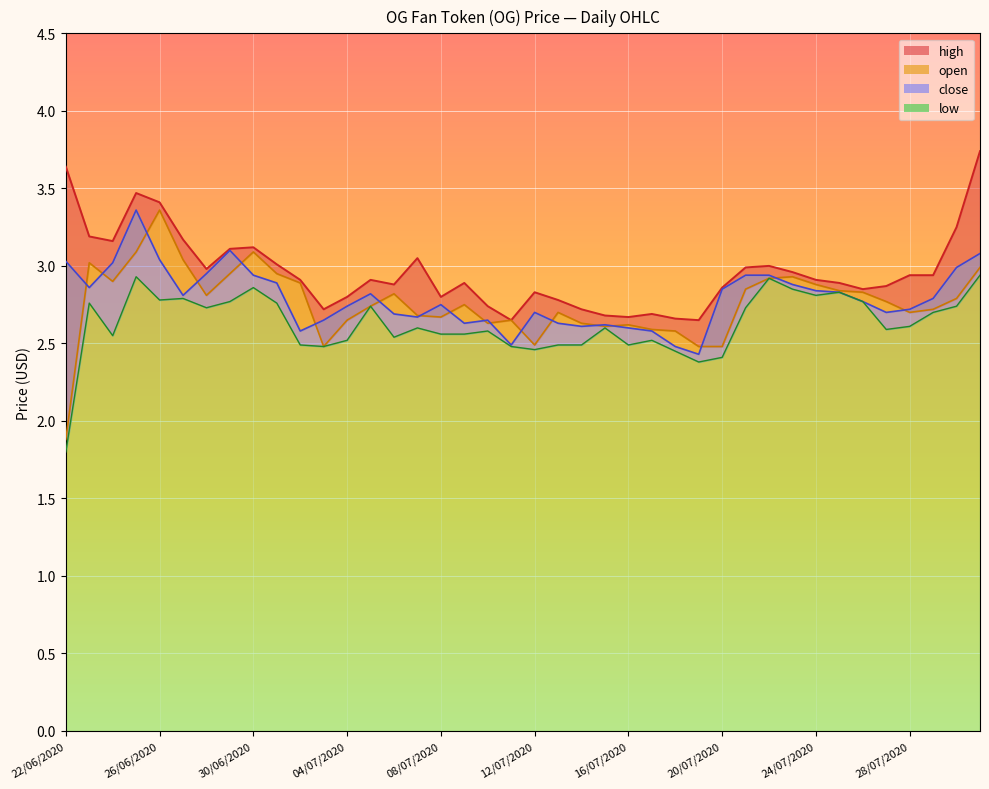

How many data points does each series have?

40